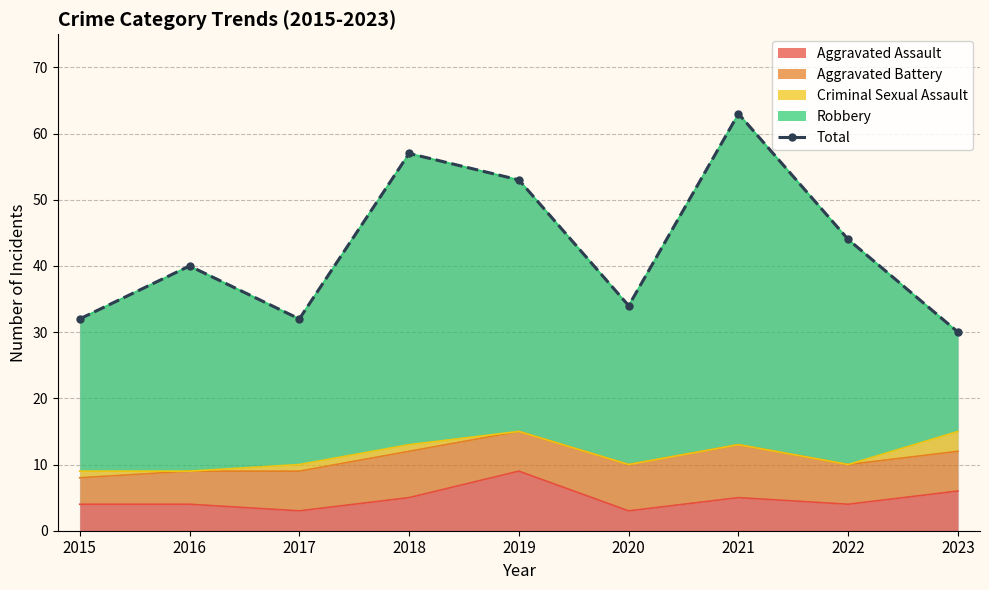

Reading left to right, extract all data points from this chart.

32	40	32	57	53	34	63	44	30